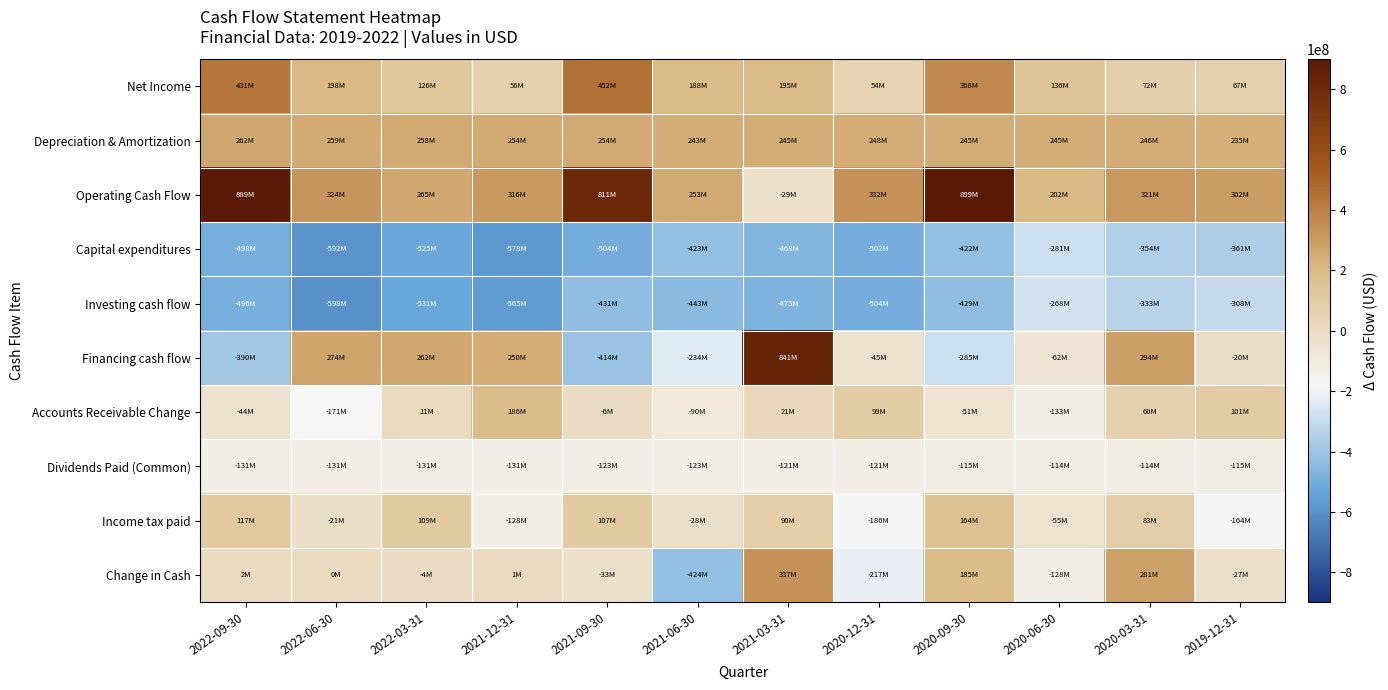

What is the maximum value shown in the chart?

899200000